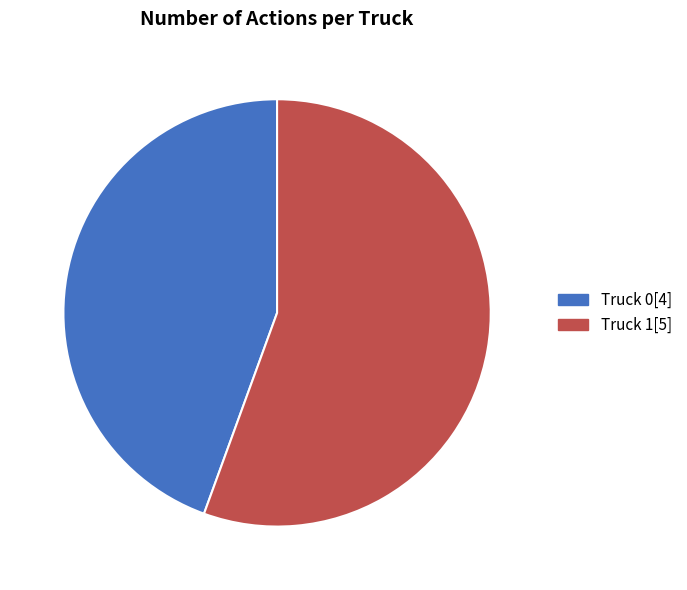

Which category accounts for the majority?

Truck 1